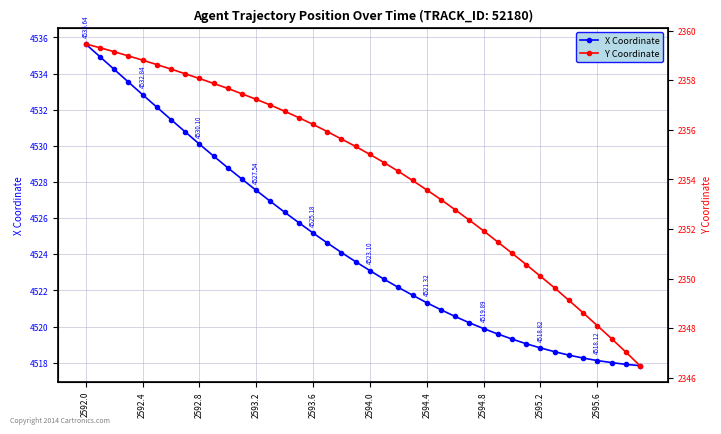

Which series has the largest range (max minus min)?

X